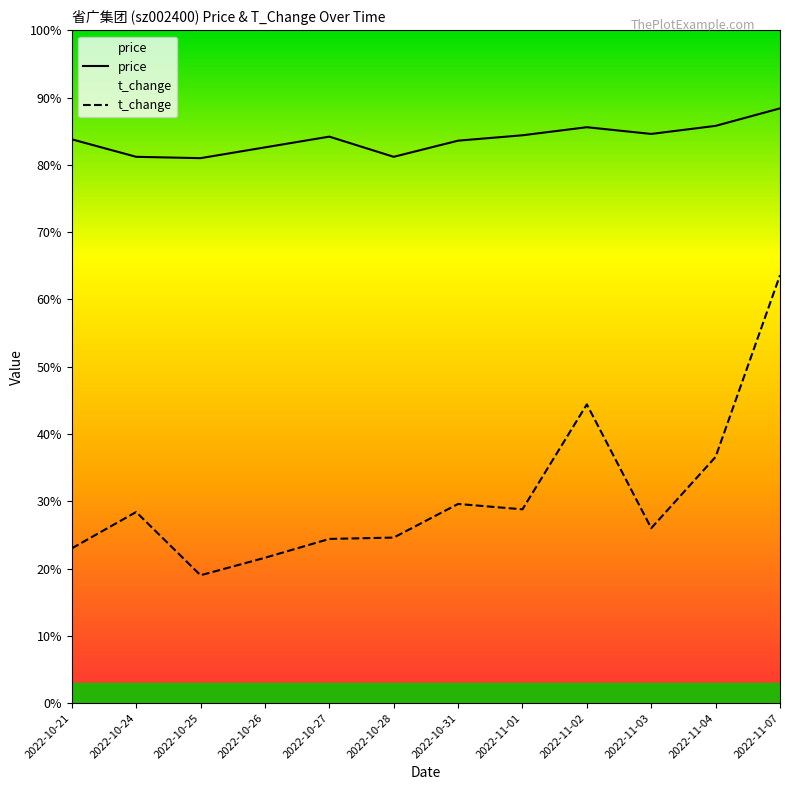

What is the label of the 7th point from the right?

2022-10-28